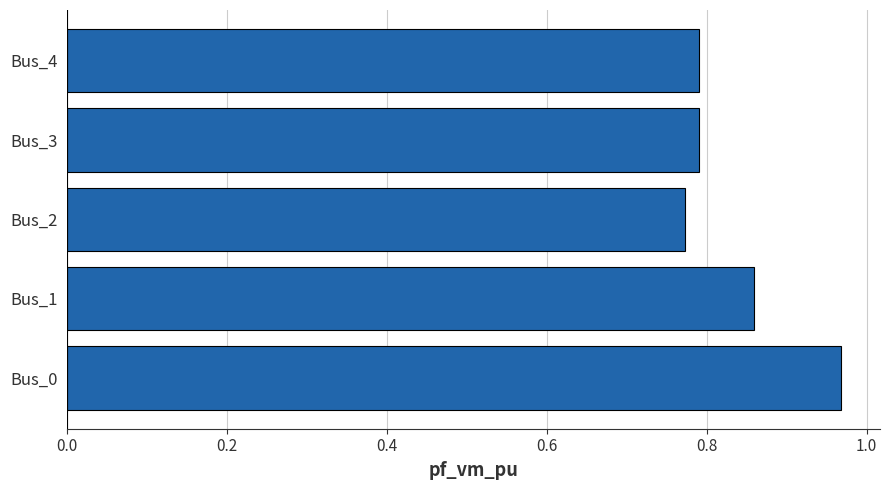

What is the sum of all values?

4.2